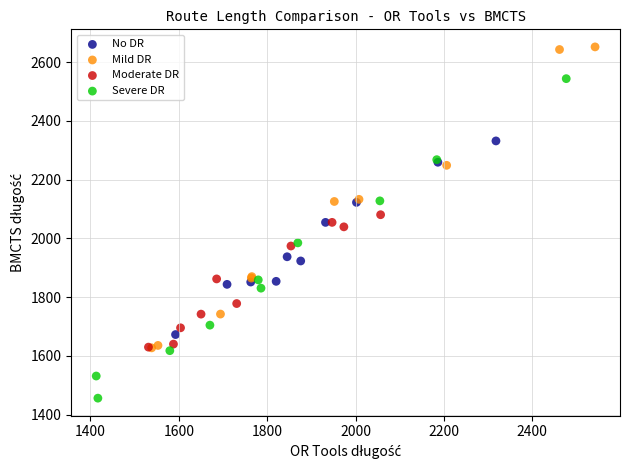

Which series reaches the maximum Y coordinate?

Mild DR